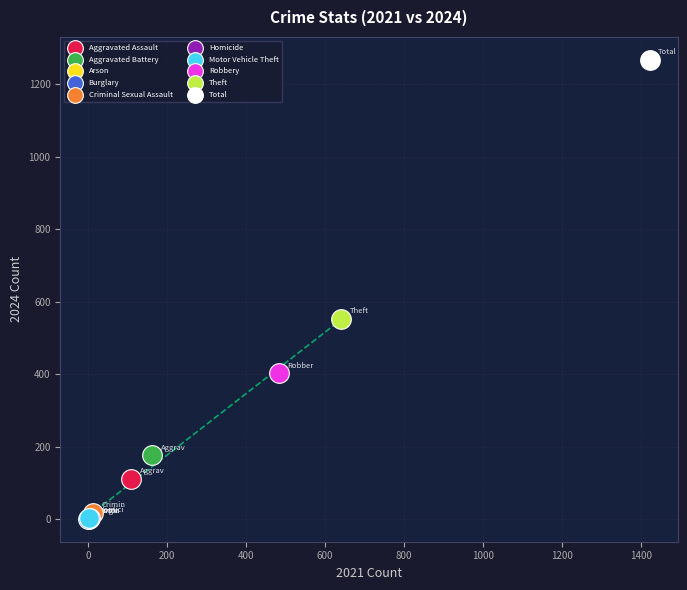

What are all the series names shown in the legend?

Aggravated Assault, Aggravated Battery, Arson, Burglary, Criminal Sexual Assault, Homicide, Motor Vehicle Theft, Robbery, Theft, Total